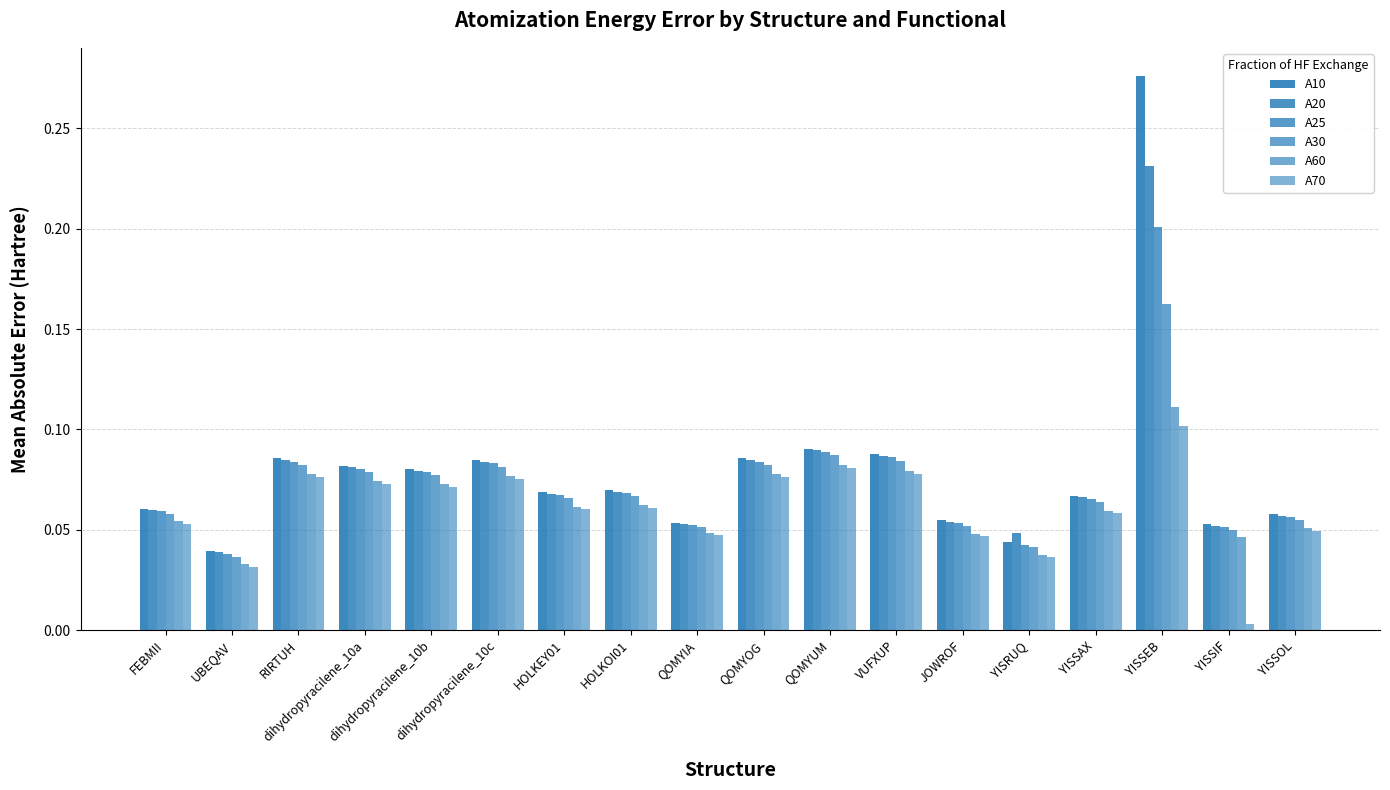

What is the highest value of the A70 series?

0.1